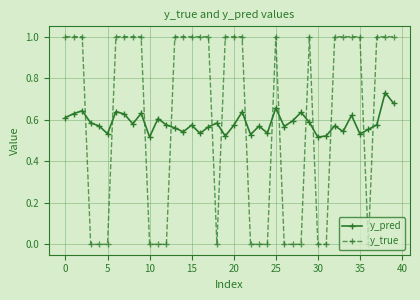

What is the value of the y_true point at the 16th from the left?

1.0